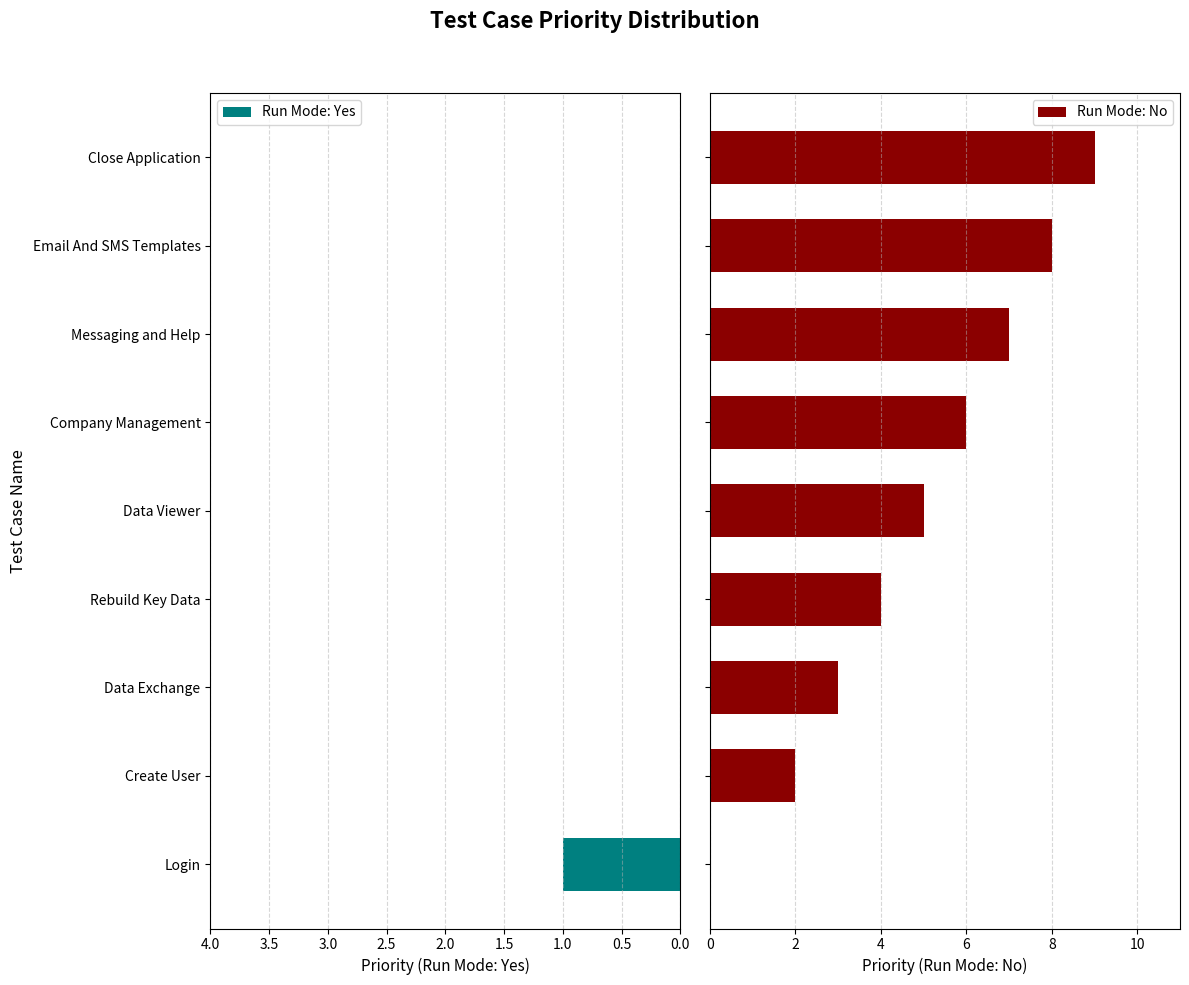

What is the sum of all Run Mode: No values?

44